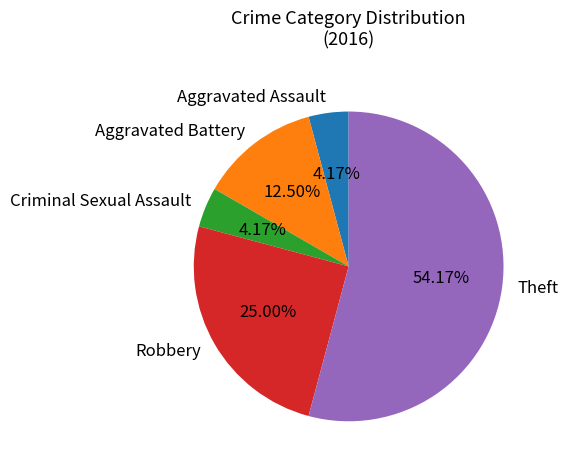

What percentage is the Robbery slice, to the nearest percent?

25%